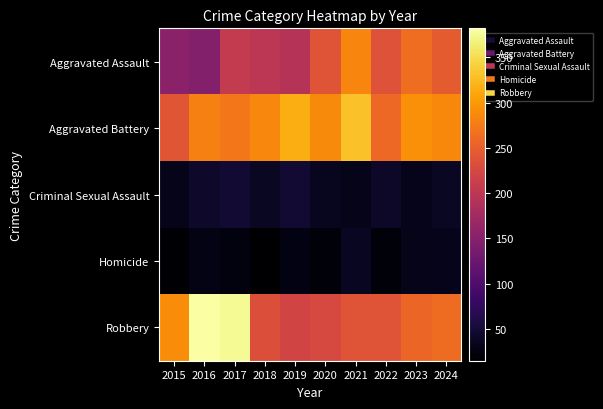

What is the smallest value displayed?

15